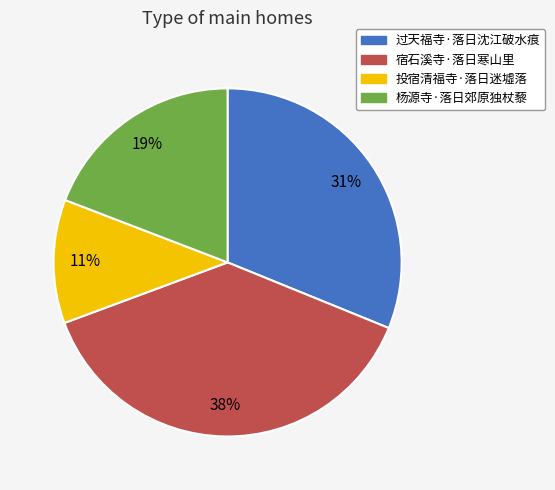

How many slices are in this pie chart?

4